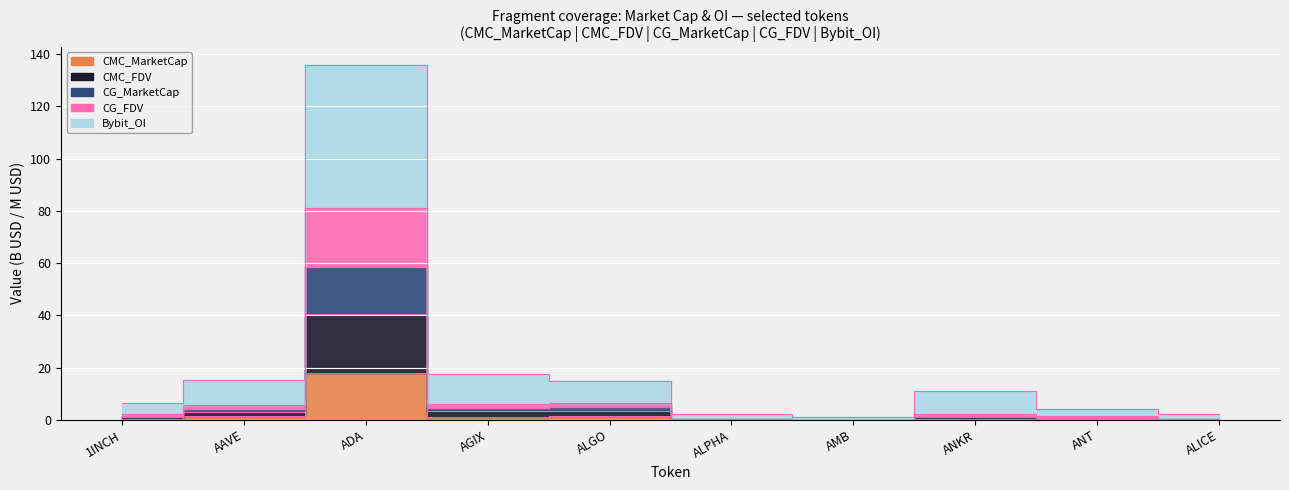

What is the value of the CG_FDV point at the 7th from the left?

0.2